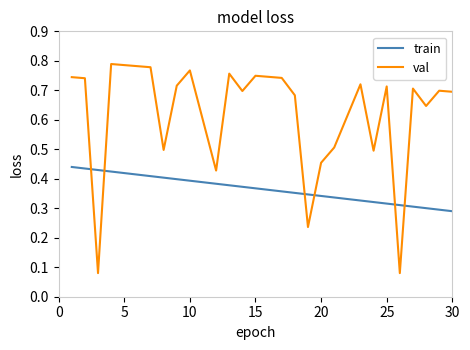

Which series has the largest range (max minus min)?

val